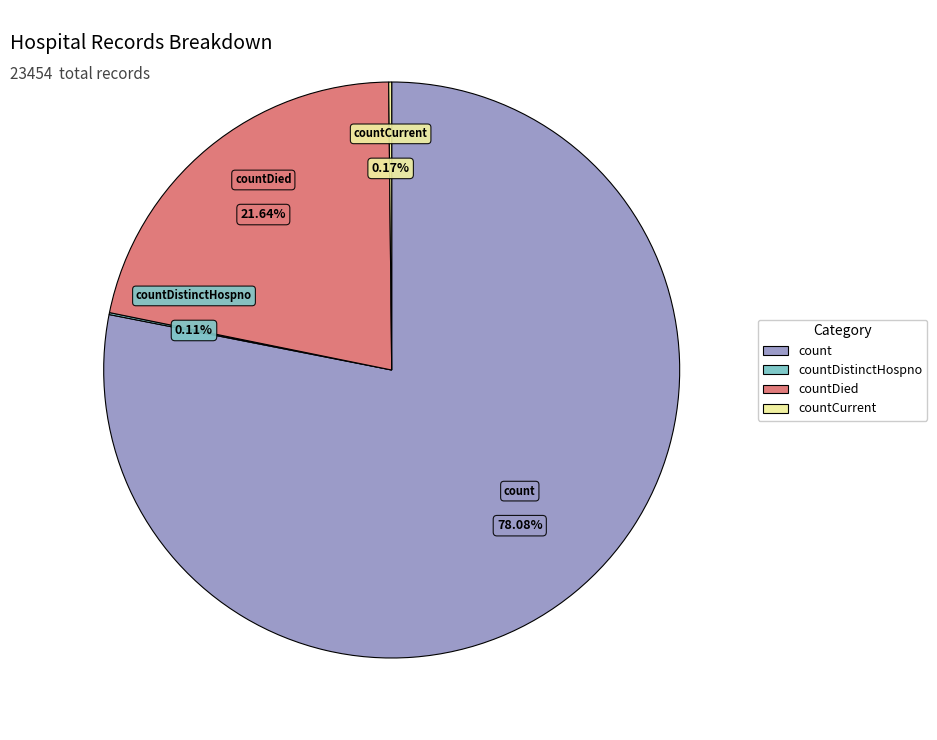

To the nearest percent, what is the difference between the largest and smallest slice percentages?

78%